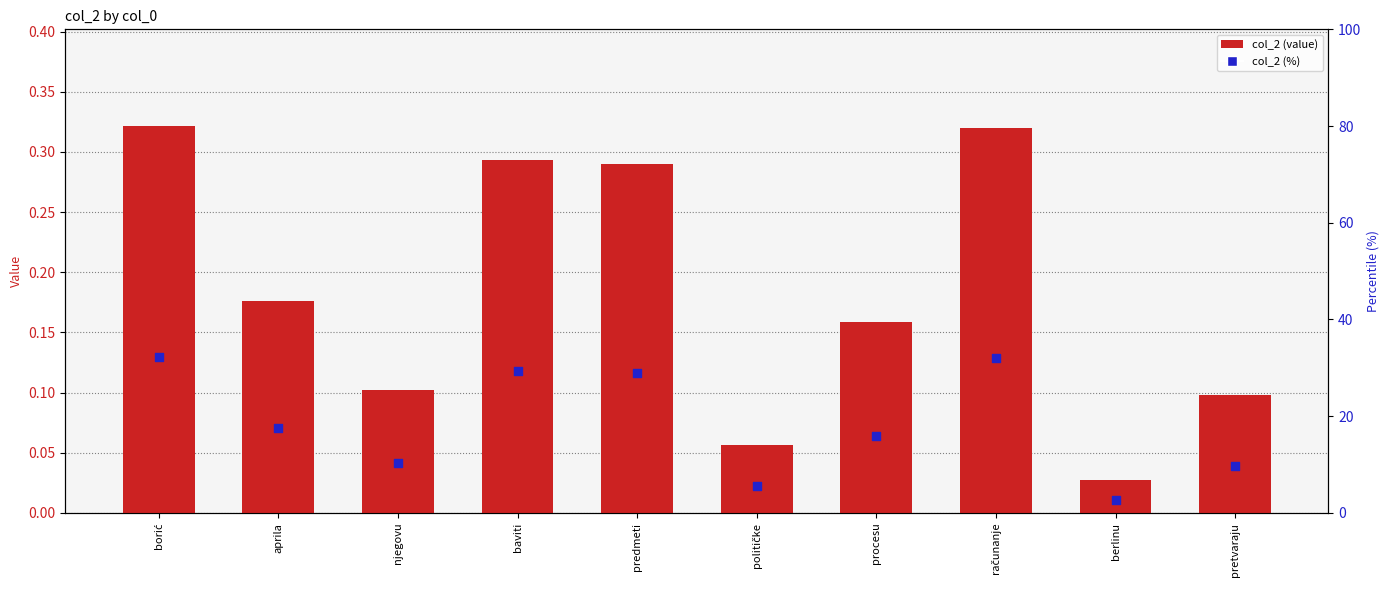

What is the total value across all series at aprila?

17.7